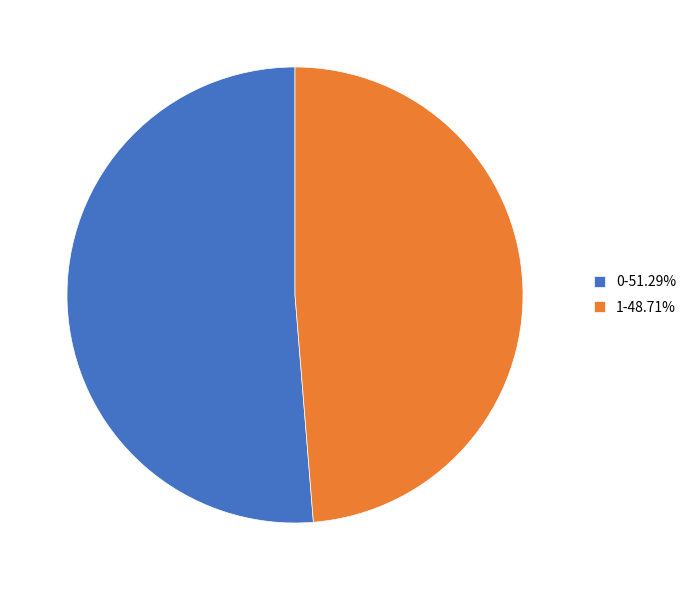

Which slice is the smallest?

1